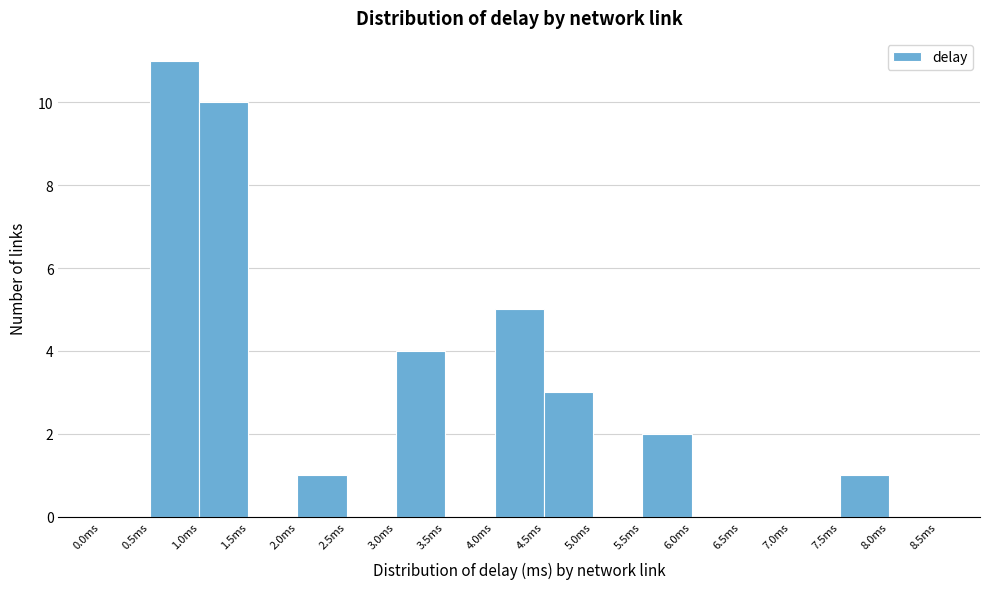

Reading left to right, transcribe this chart: for each bar, give the range it covers on the x-axis and its height. The values are not printed on the chart, so give them approximately, as read against the axis.

0.0 to 0.5: 0
0.5 to 1.0: 11
1.0 to 1.5: 10
1.5 to 2.0: 0
2.0 to 2.5: 1
2.5 to 3.0: 0
3.0 to 3.5: 4
3.5 to 4.0: 0
4.0 to 4.5: 5
4.5 to 5.0: 3
5.0 to 5.5: 0
5.5 to 6.0: 2
6.0 to 6.5: 0
6.5 to 7.0: 0
7.0 to 7.5: 0
7.5 to 8.0: 1
8.0 to 8.5: 0